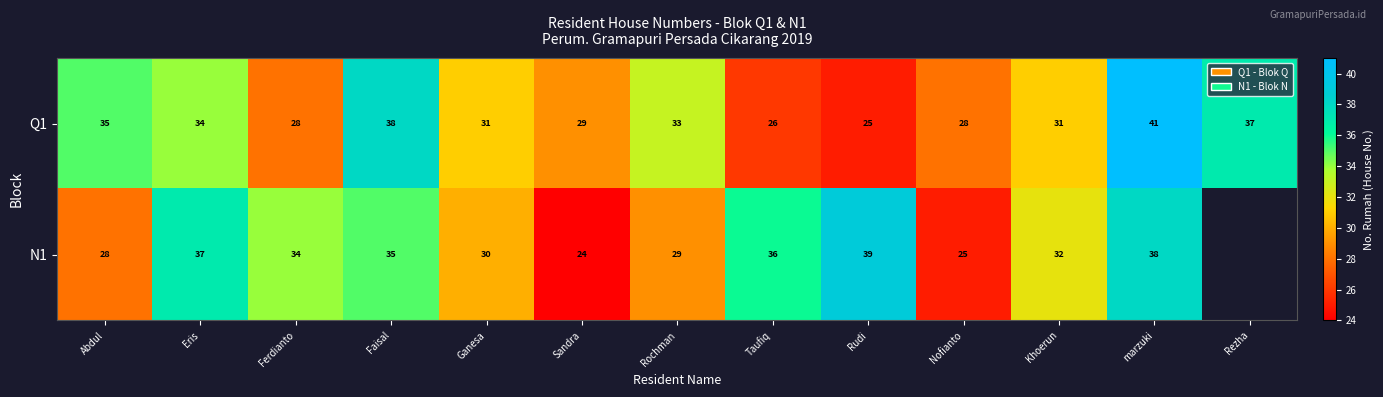

Is the value of N1 at Rudi greater than the value of Q1 at Khoerun?

Yes